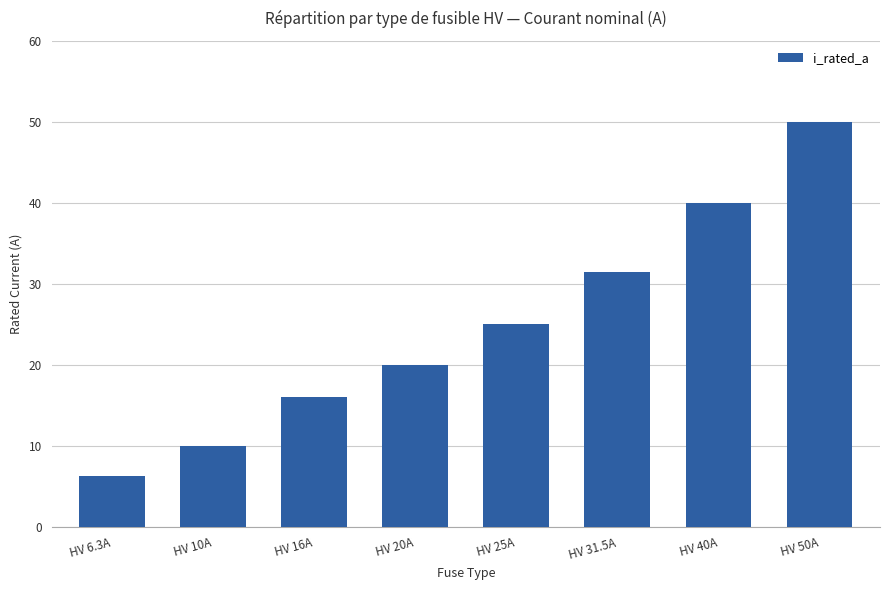

What is the change in value from HV 6.3A to HV 20A?

+13.7